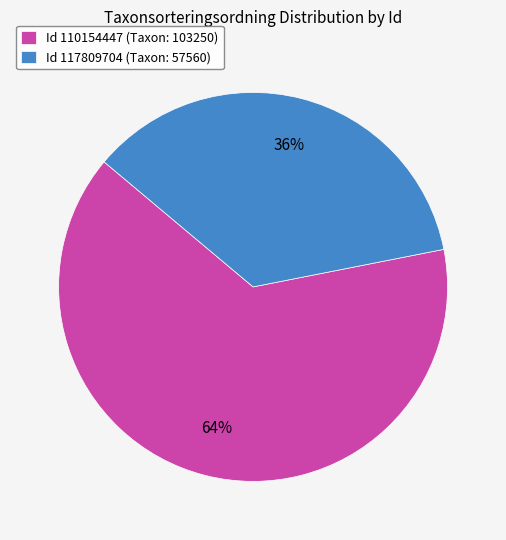

Which category accounts for the majority?

Id 110154447 (Taxon: 103250)